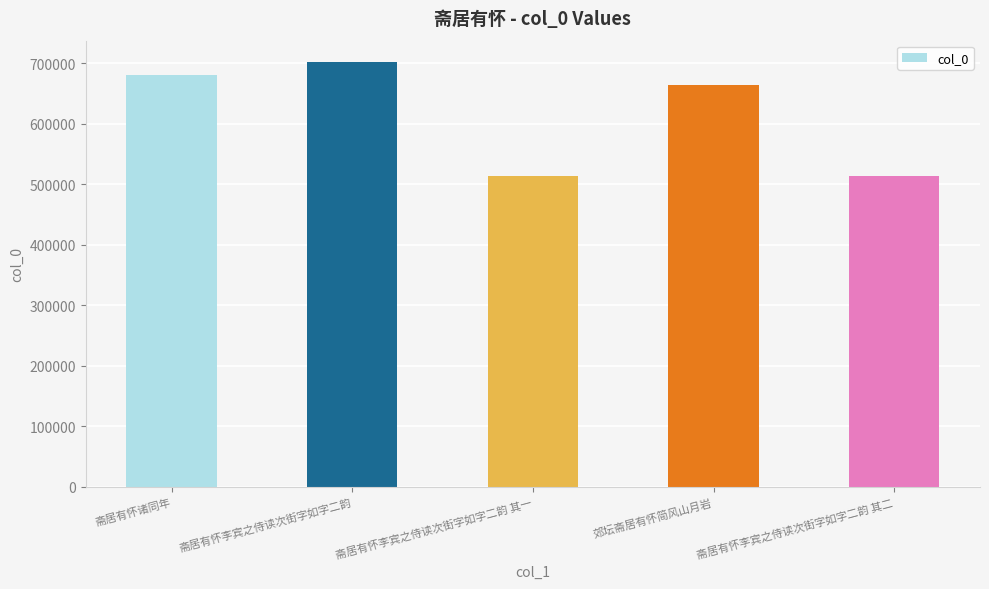

How many series are shown in this chart?

1